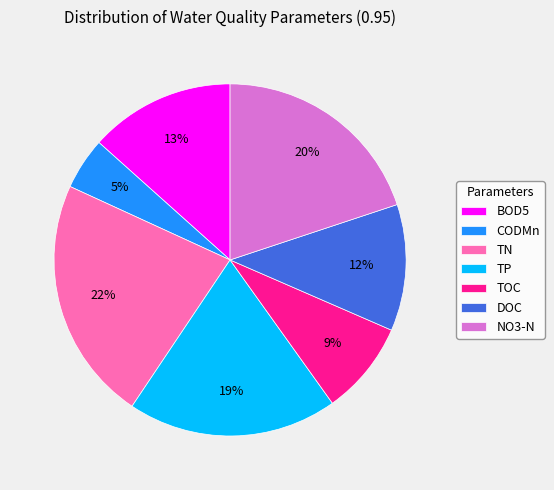

Count the number of slices in the pie.

7